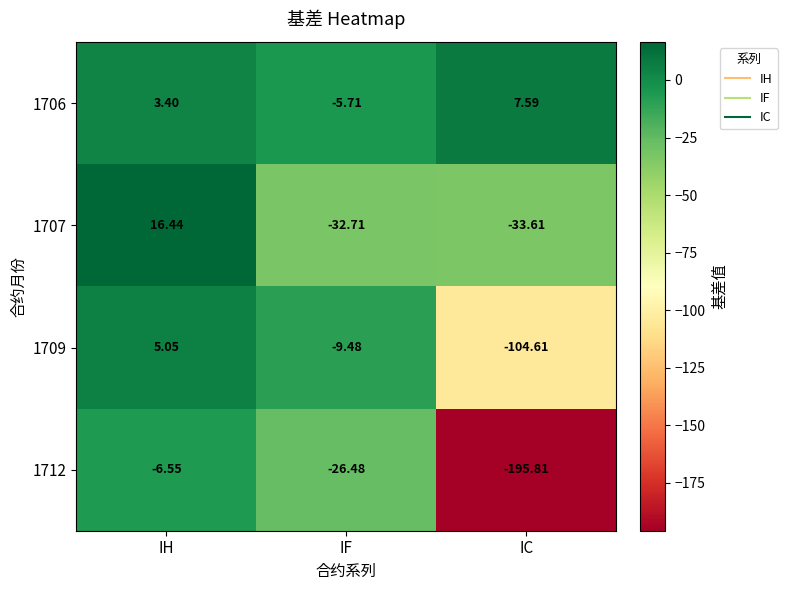

How many values in the 1706 series are below 3?

1